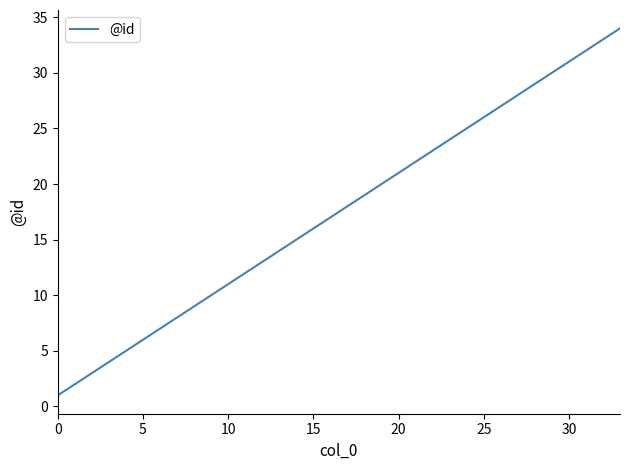

What is the difference between the maximum and minimum values?

33